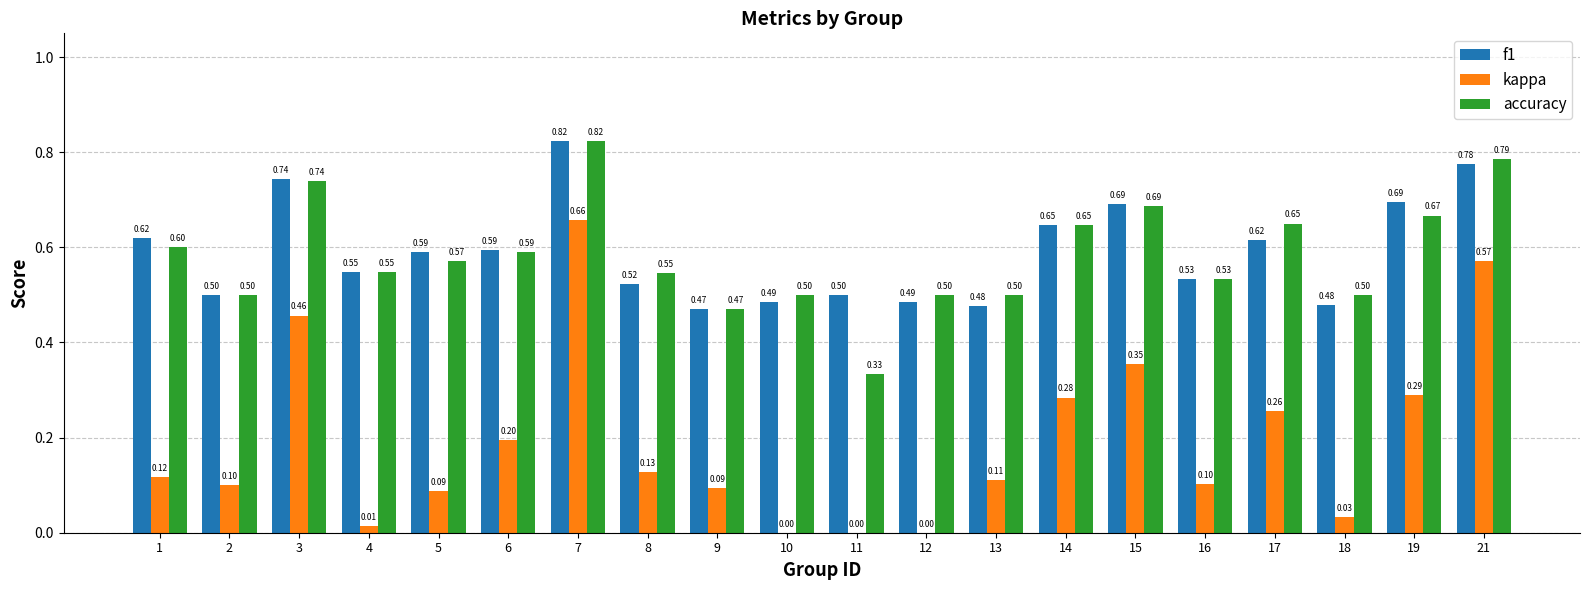

Read the f1 value at 4.

0.5